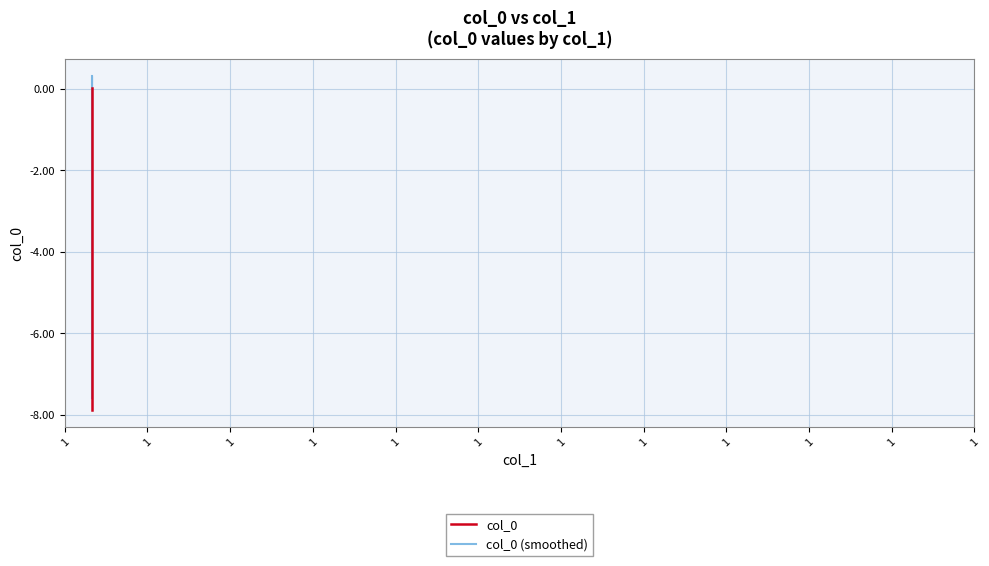

Which series has the largest total across all categories?

col_0 (smoothed)